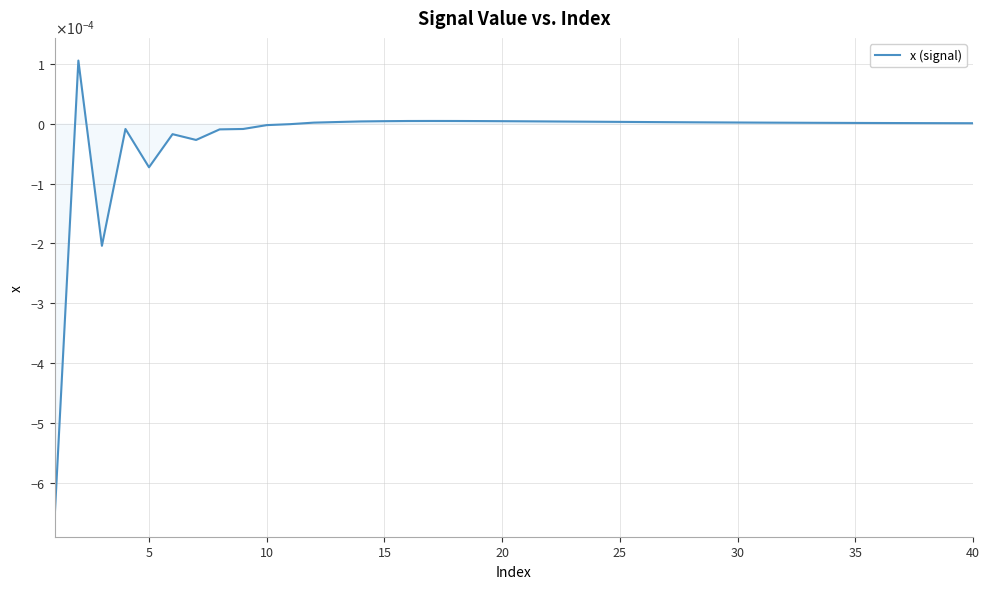

True or false: the data has more than 0 interior local peaks.

True